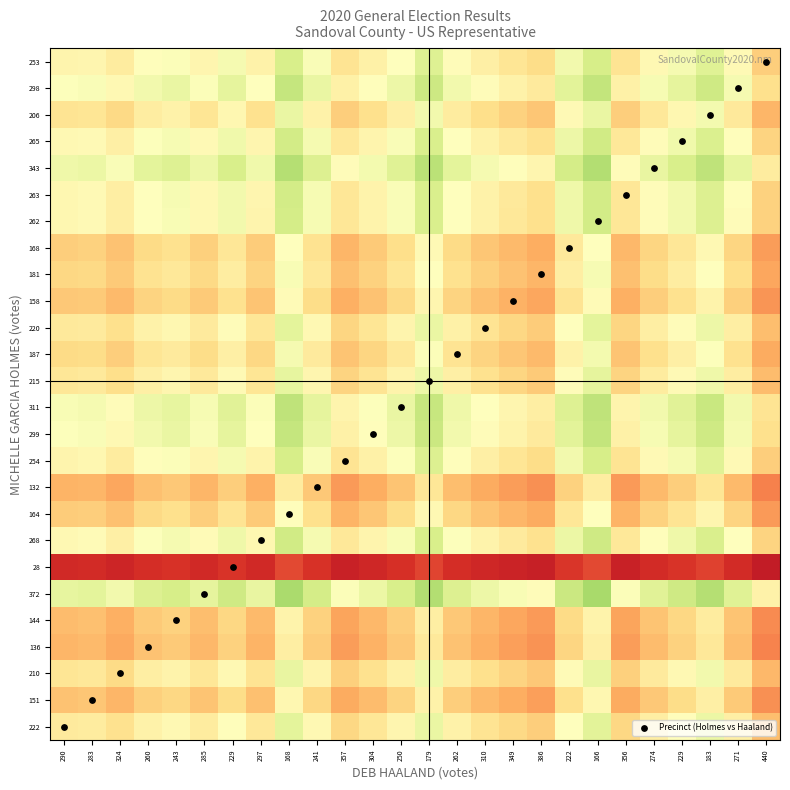

What is the total value across all series at 349?

25.7